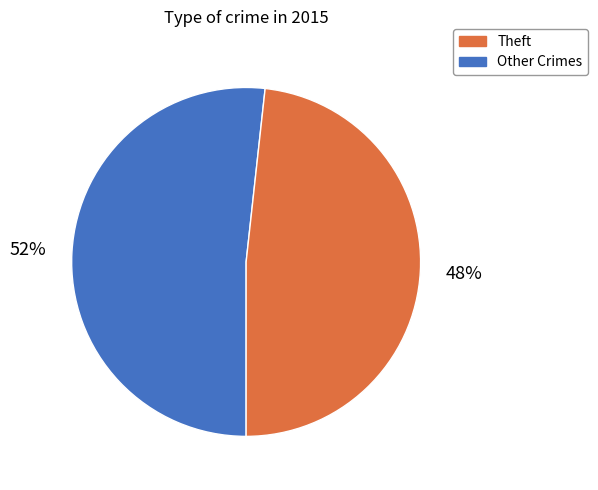

To the nearest percent, what is the average slice percentage?

50%